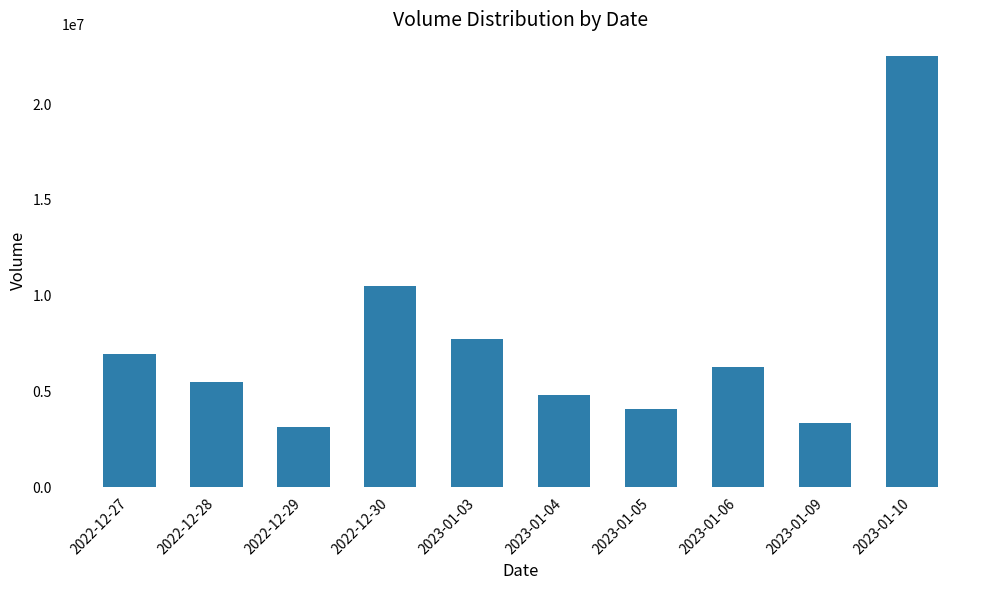

Approximately how many times larger is the value at 2023-01-03 compared to 2022-12-29?

2.5